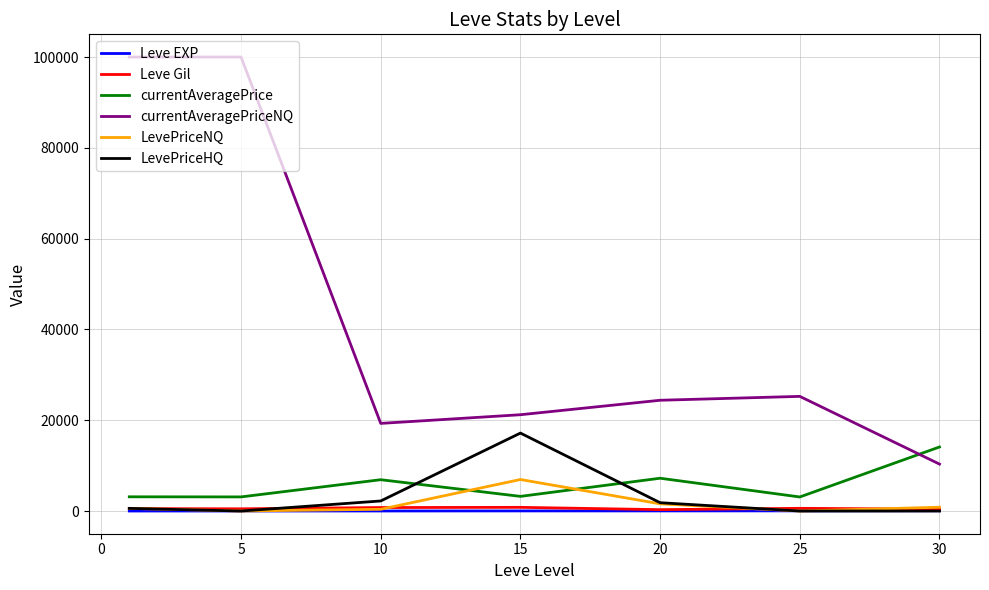

What is the maximum value for currentAveragePriceNQ?

100000.0